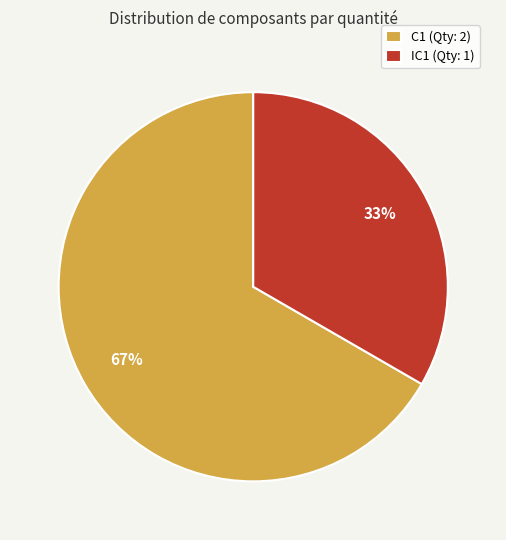

Which slice is the smallest?

IC1